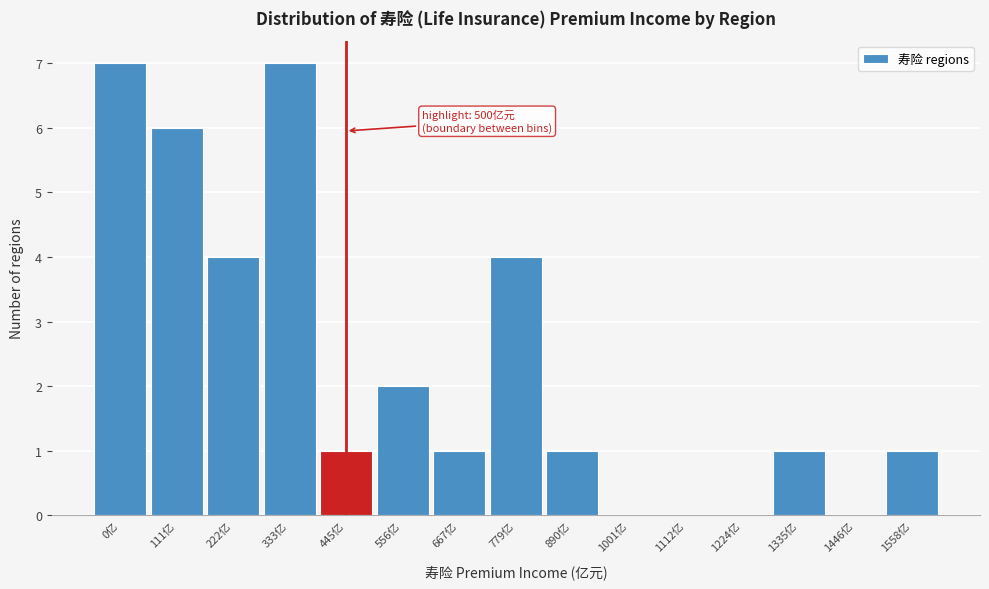

Reading right to left, transcribe all the data shown in this chart.

1558亿=1	1446亿=0	1335亿=1	1224亿=0	1112亿=0	1001亿=0	890亿=1	779亿=4	667亿=1	556亿=2	445亿=1	333亿=7	222亿=4	111亿=6	0亿=7